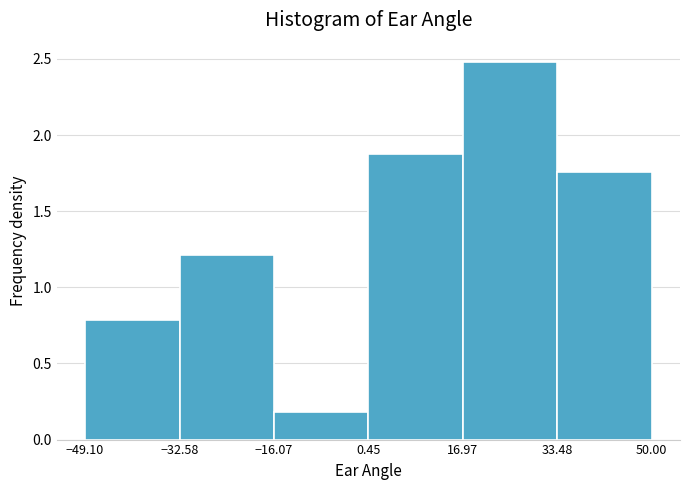

What is the height of the bar covering 33.48 to 50.00 on the x-axis? The values are not printed on the chart, so give them approximately, as read against the axis.

1.75